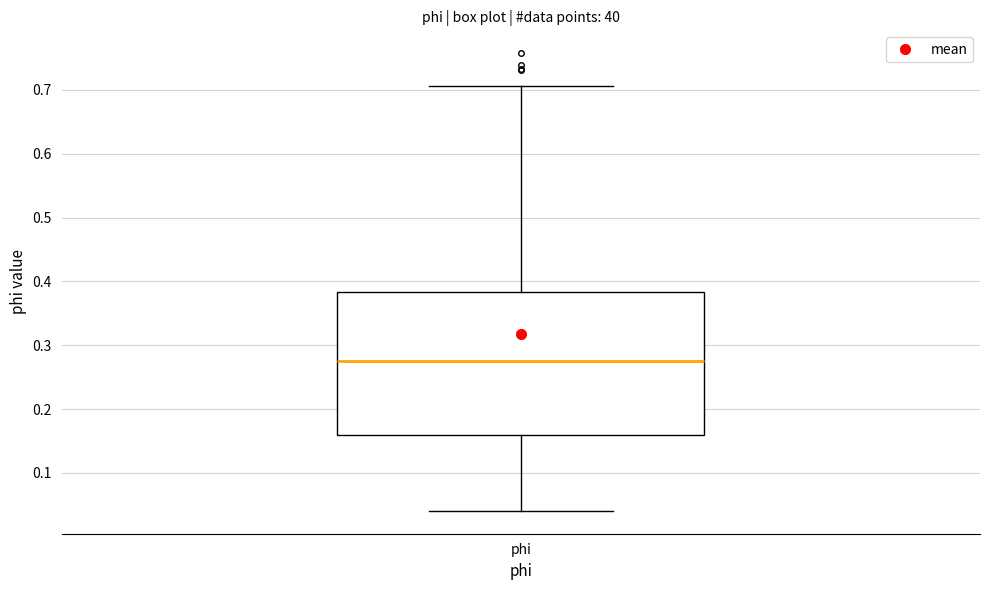

Read this box plot against the y-axis: the position of the median line, the range covered by the box, and the ends of both whiskers. The values are not printed on the chart, so give them approximately, as read against the axis.

median 0.27, box 0.16 to 0.38, whiskers 0.04 to 0.71